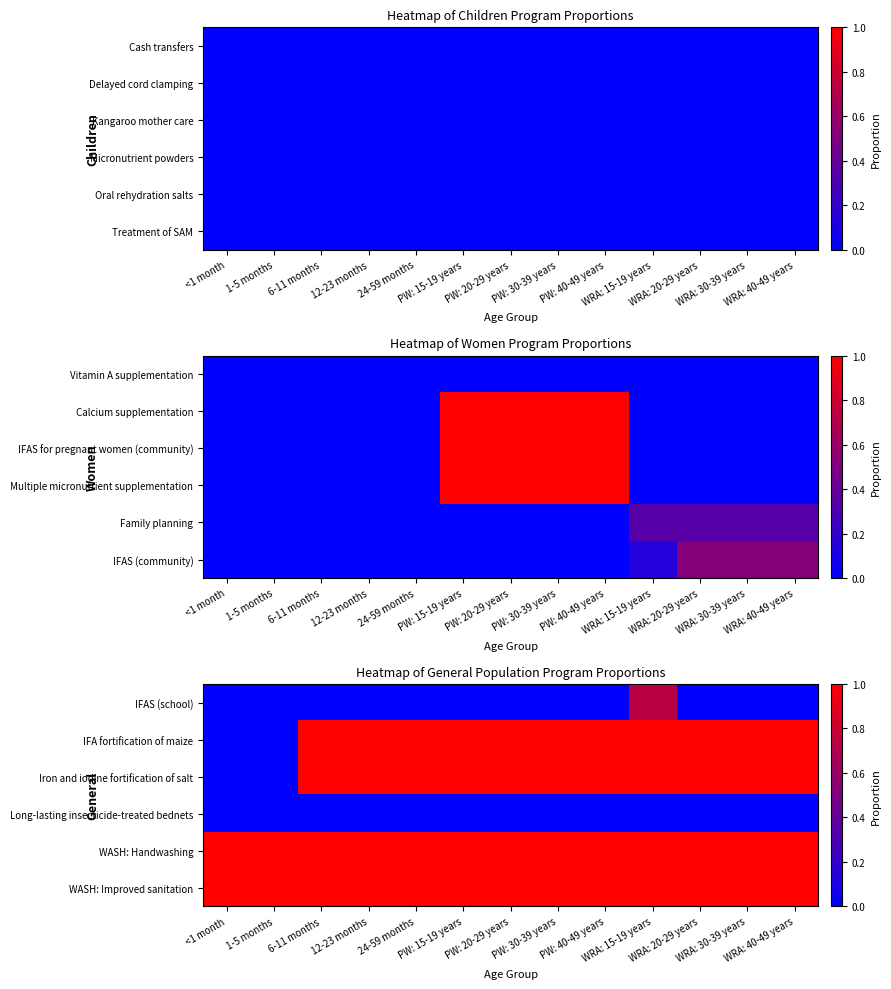

The value of WASH: Improved sanitation at PW: 15-19 years is 1.0. True or false?

True